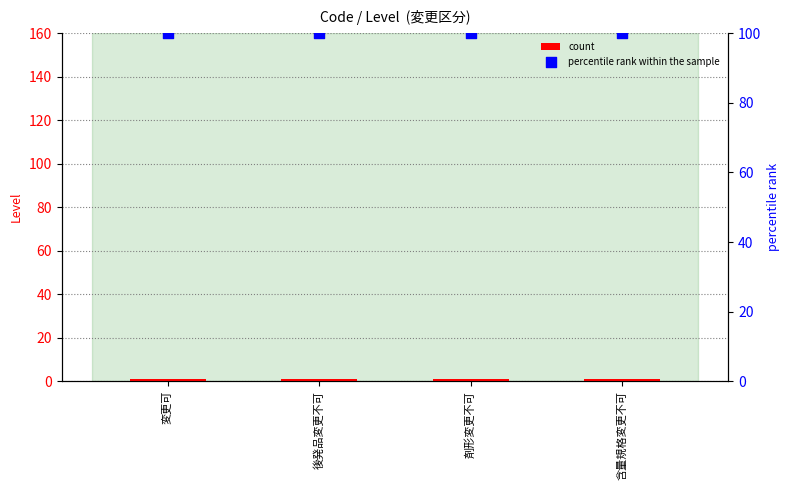

At which category is the sum across all series the highest?

変更可